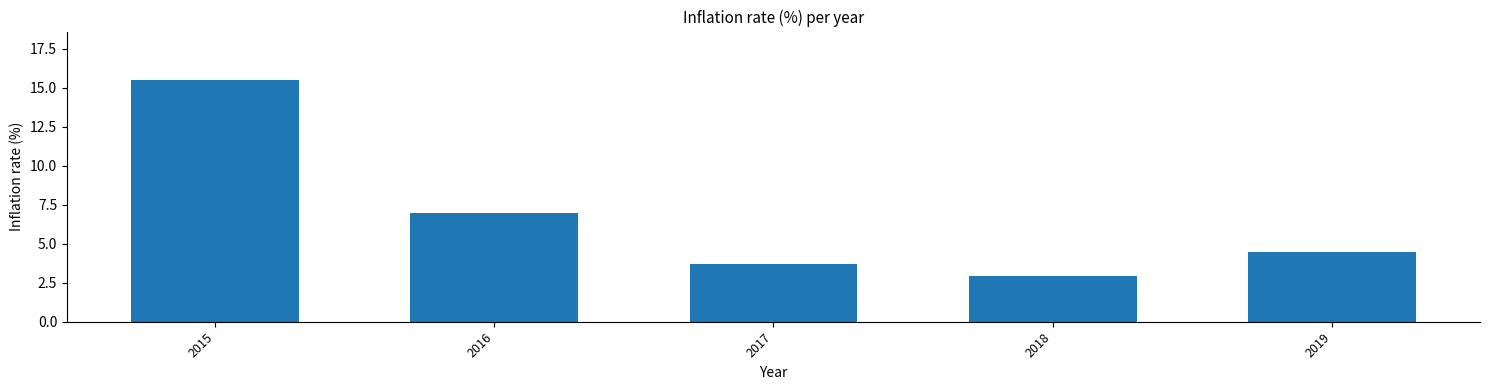

Rank the categories by value from highest to lowest.

2015, 2016, 2019, 2017, 2018